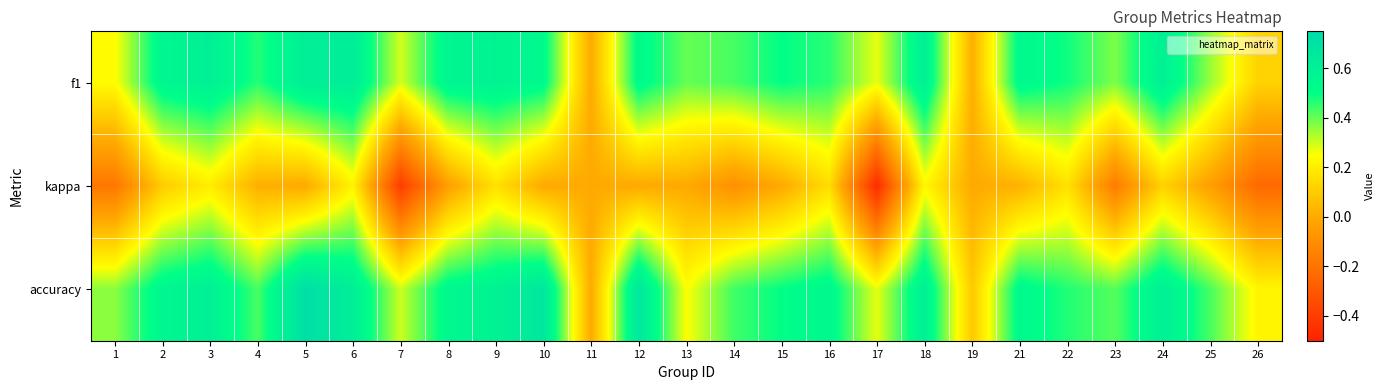

Which series changed the most between 13 and 23?

kappa